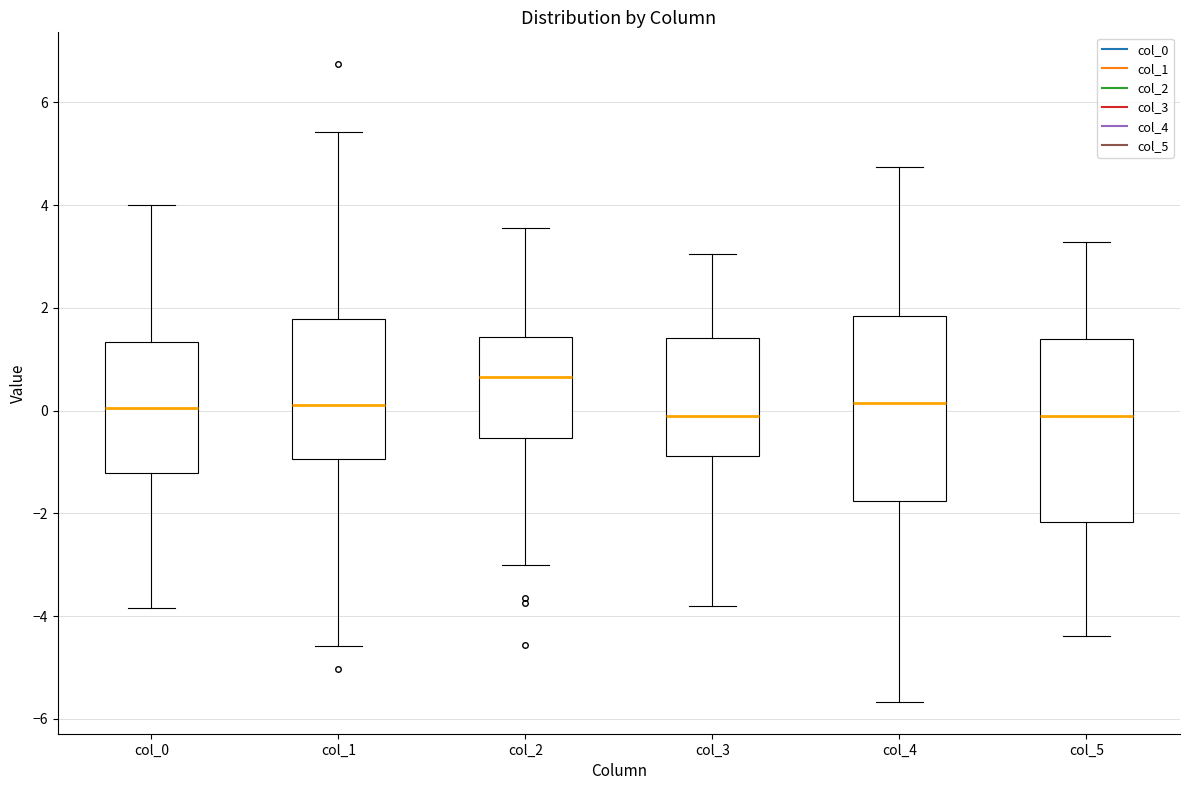

Where is the lower edge of the box for col_5 on the y-axis? The values are not printed on the chart, so give them approximately, as read against the axis.

-2.2